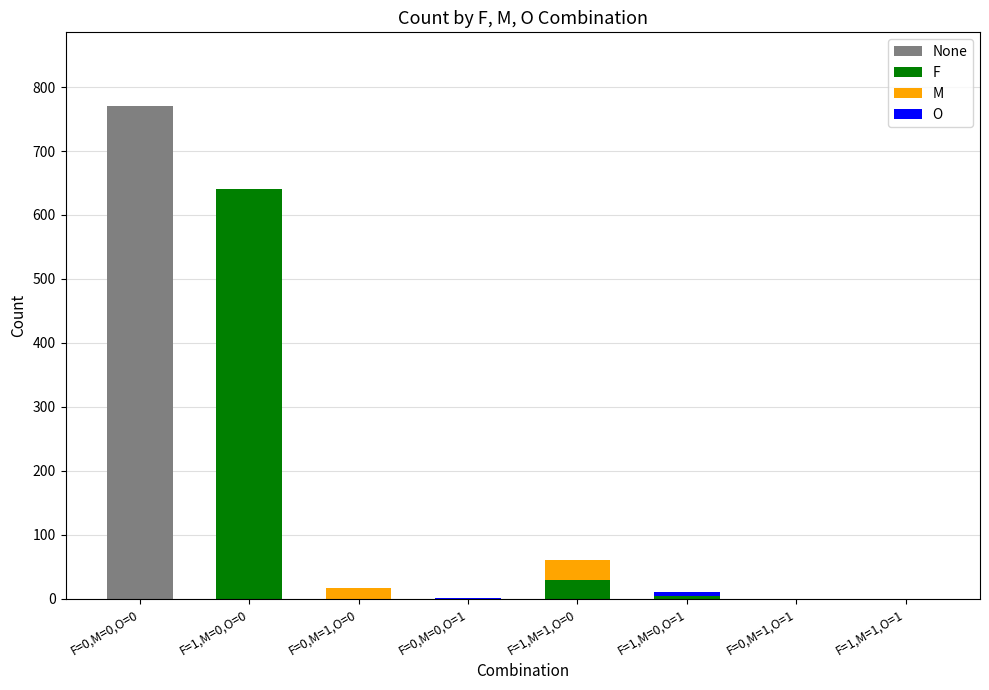

What is the sum of all None values?

770